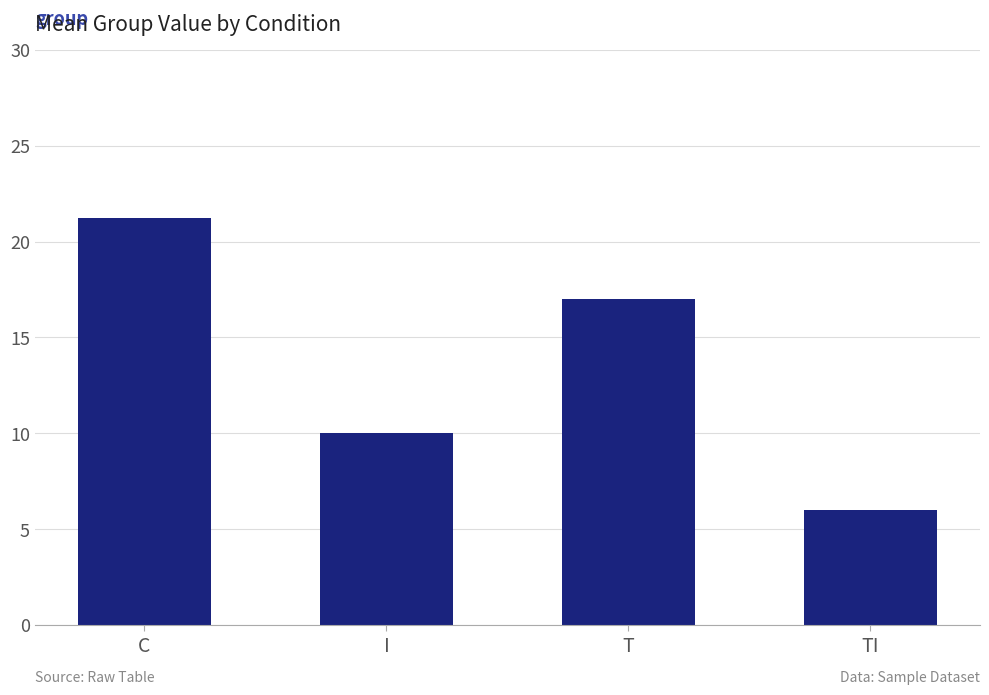

Which category has the highest value across all series?

C